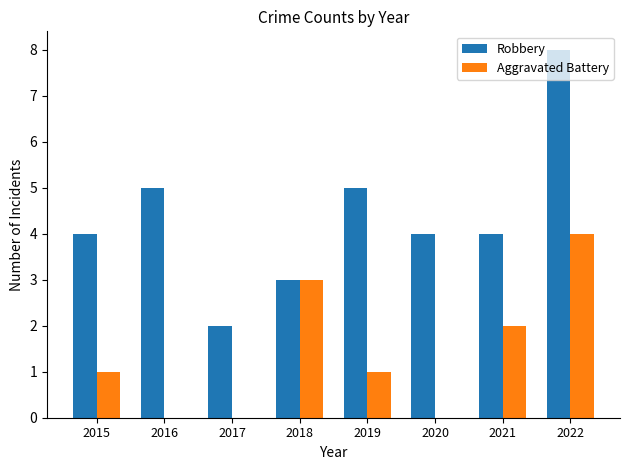

Reading left to right, list all the values displayed in this chart.

Robbery: 4	5	2	3	5	4	4	8
Aggravated Battery: 1	0	0	3	1	0	2	4